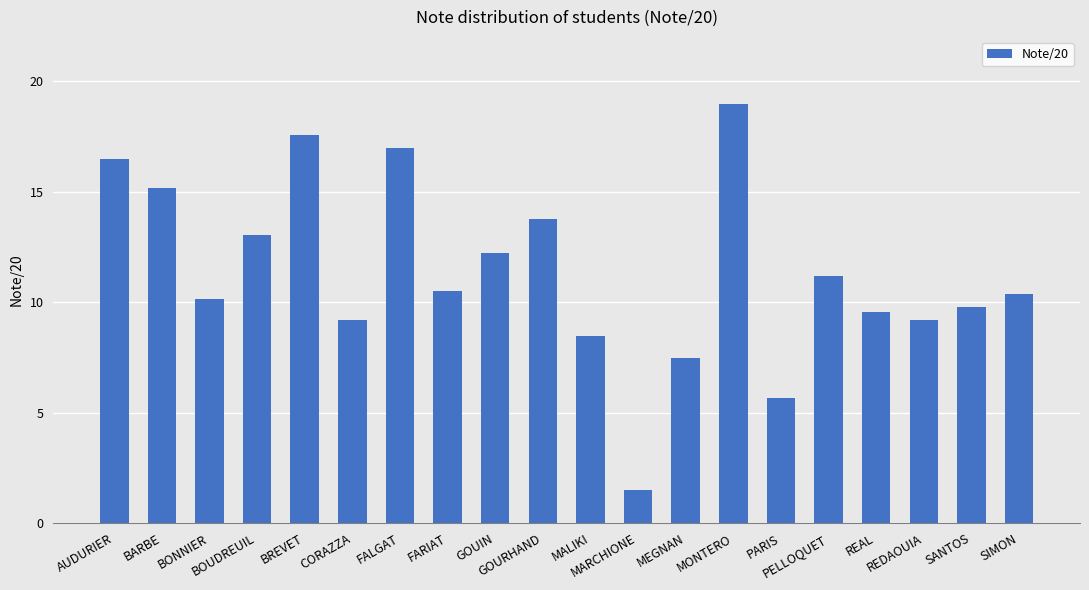

What is the greatest value displayed?

19.0